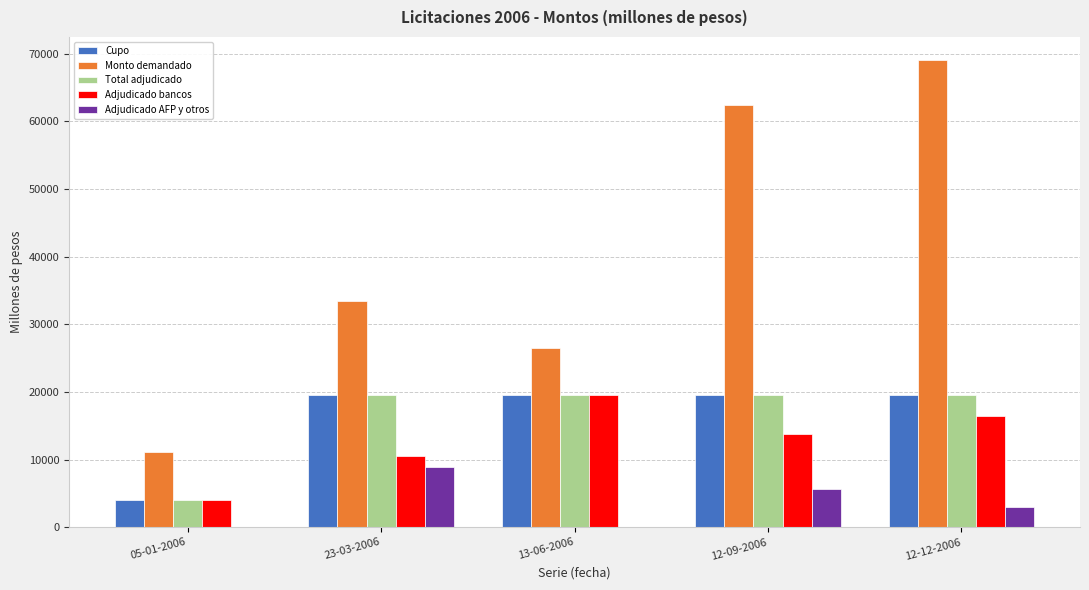

Which label corresponds to the largest value in the chart?

12-12-2006